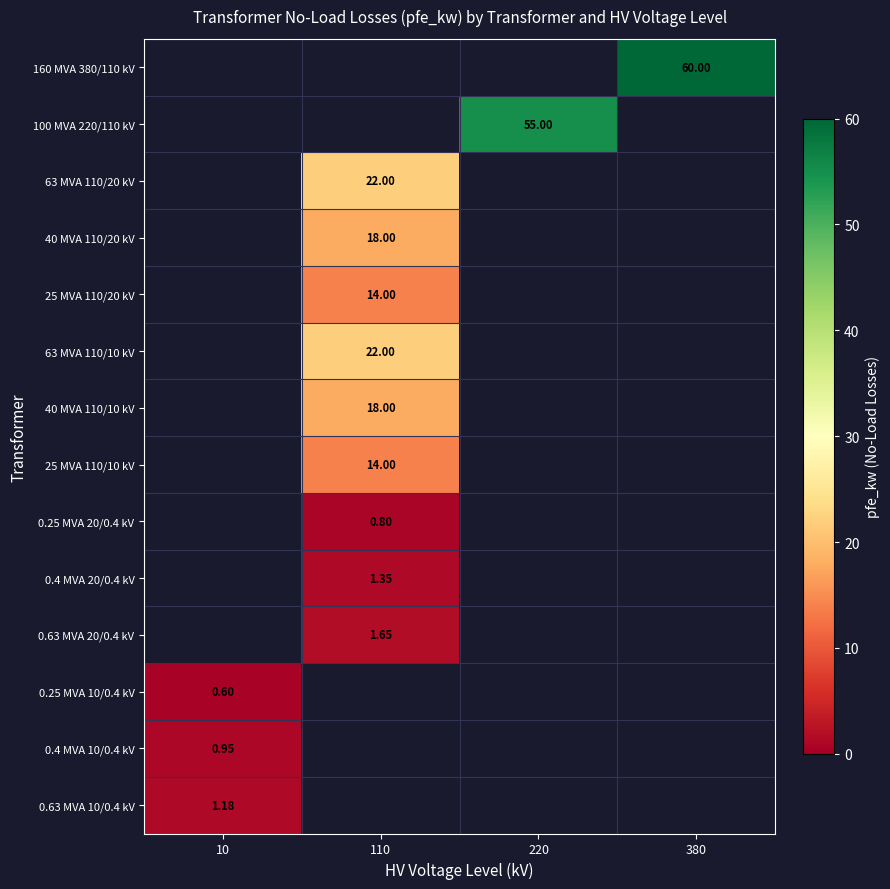

Is the value of 0.63 MVA 10/0.4 kV at 10 greater than the value of 25 MVA 110/10 kV at 110?

No